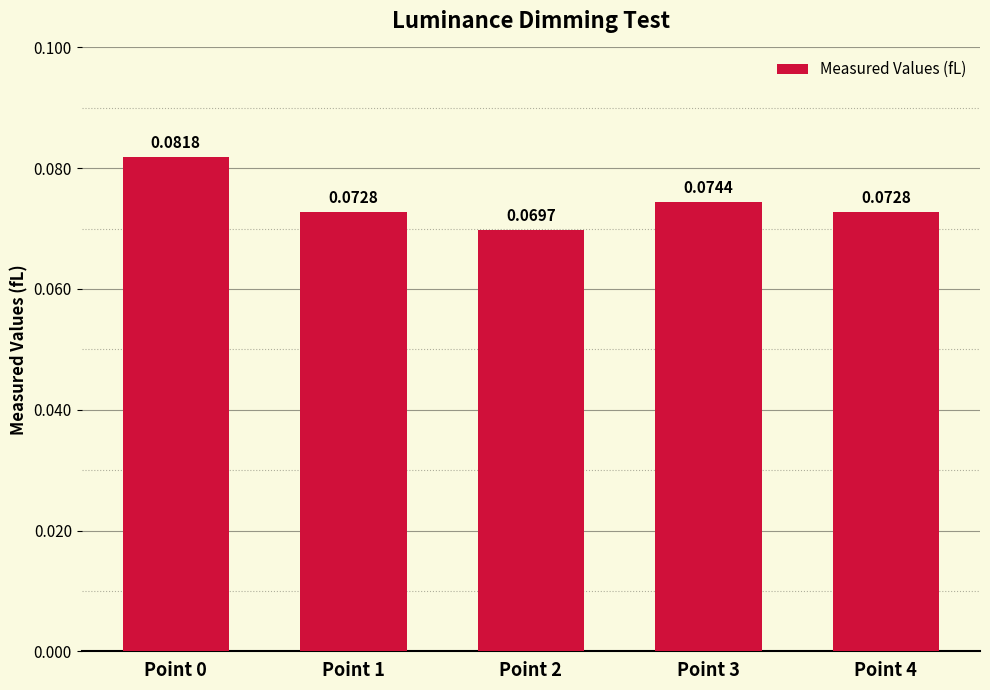

Count the number of data series in this chart.

1